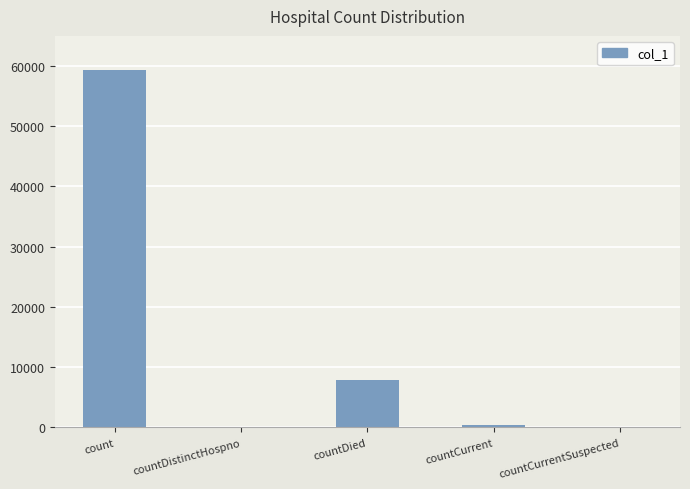

Which label corresponds to the largest value in the chart?

count